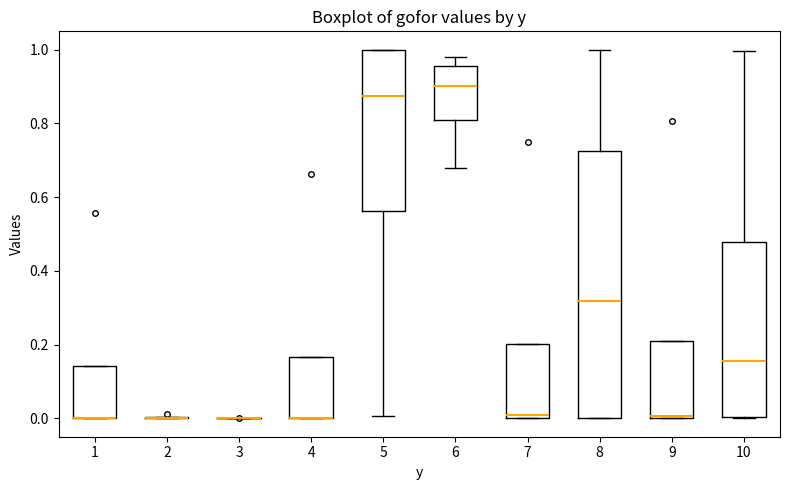

Comparing the boxes themselves (not the whiskers), which one is the tallest?

8